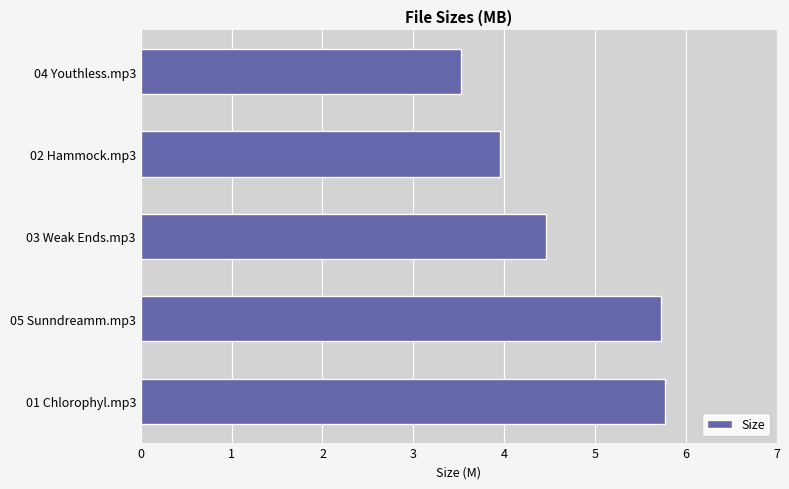

Count the number of values greater than 4.

3